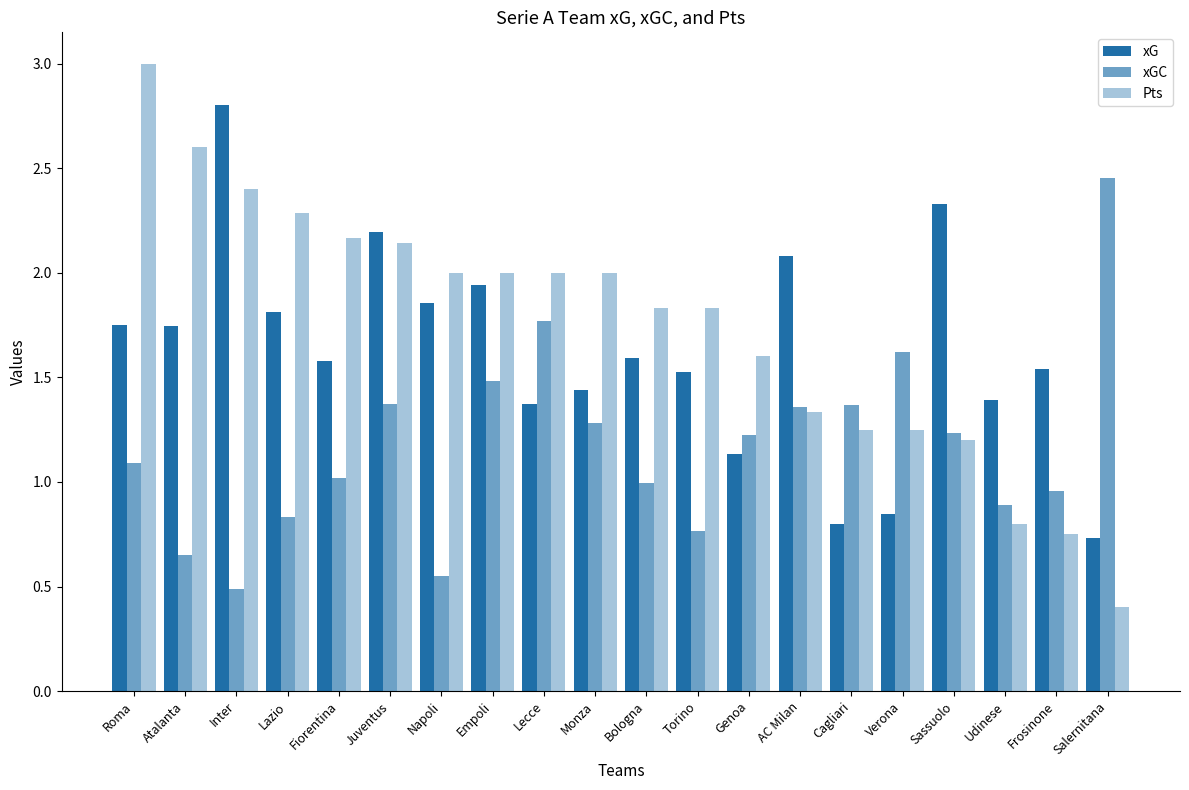

How many data points does each series have?

20